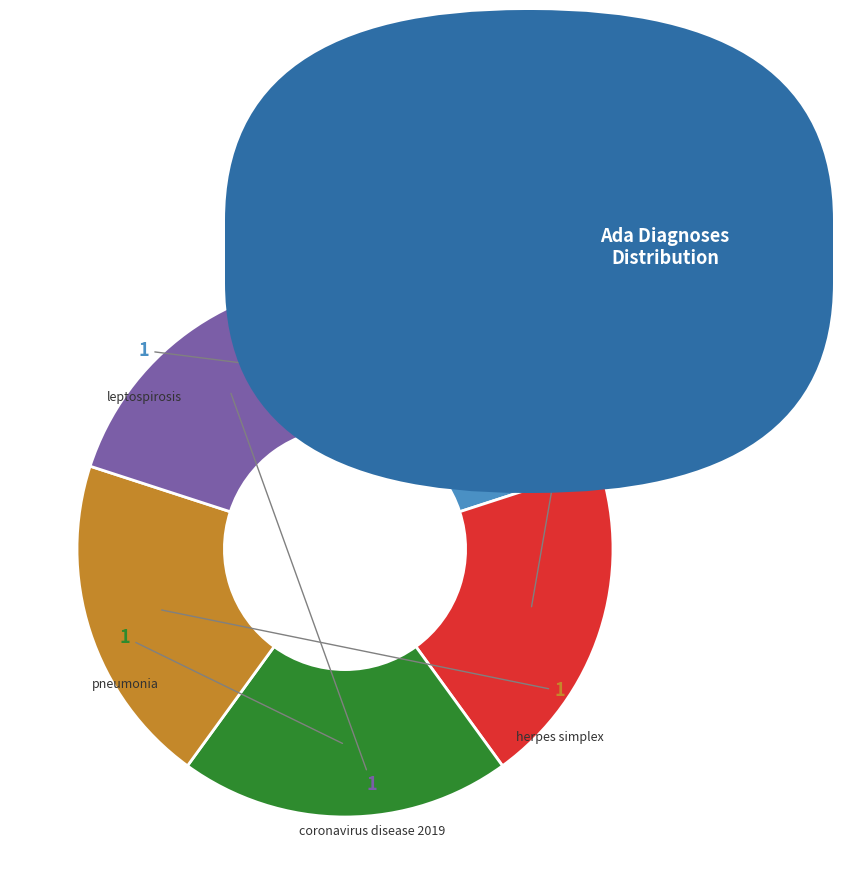

Which category has the smallest portion of the pie?

influenza